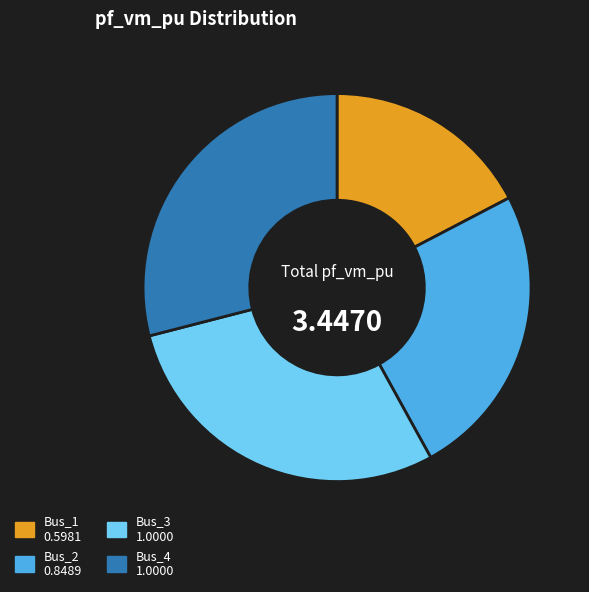

Combined, do Bus_2 and Bus_3 account for over 50%?

Yes